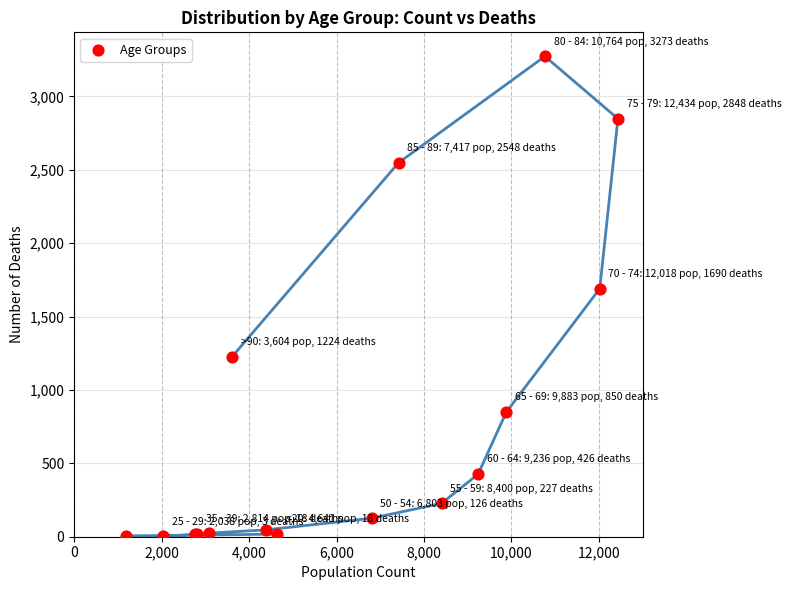

What Y value in the scatter plot is closest to 1638?

1690